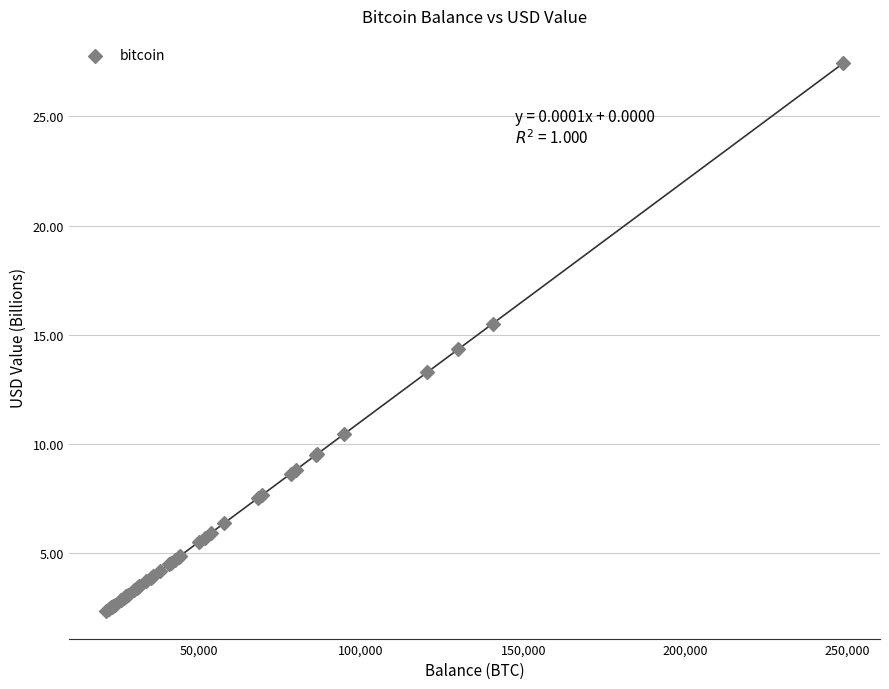

What Y value in the scatter plot is closest to 14?

14.3